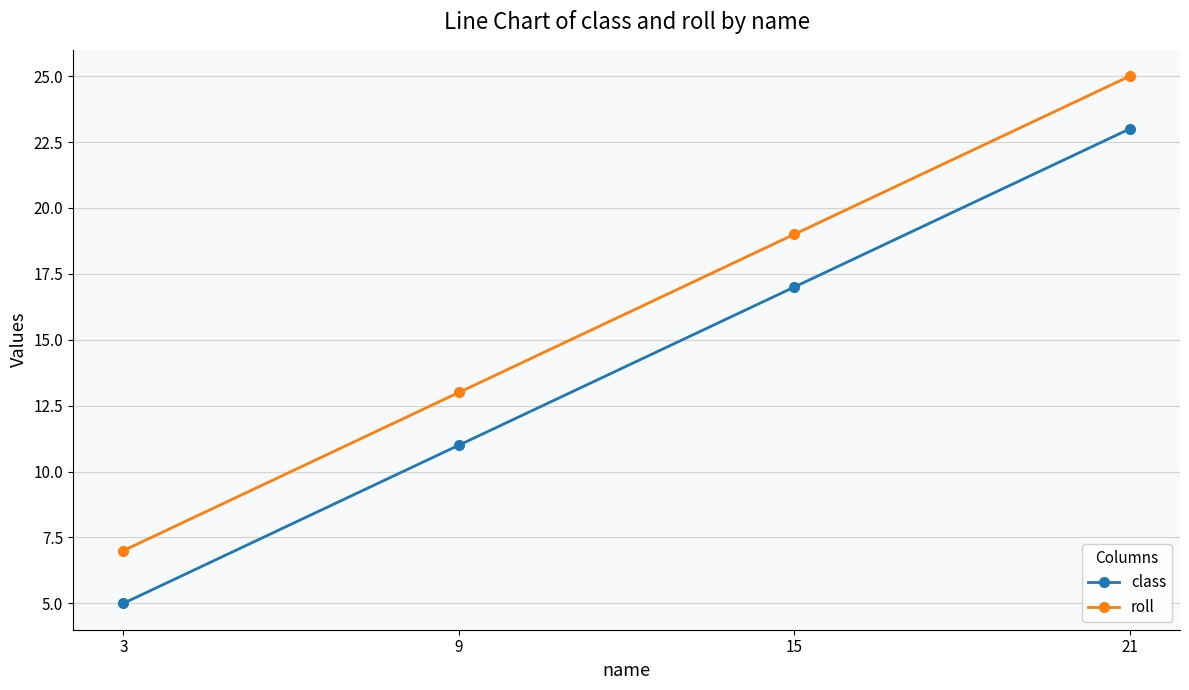

What is the sum of all roll values?

64